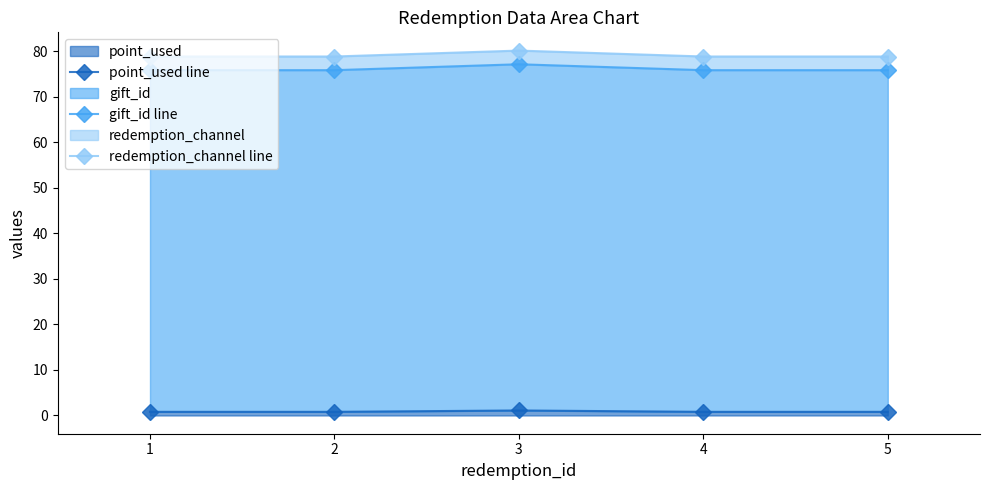

What are all the series names shown in the legend?

point_used line, gift_id line, redemption_channel line